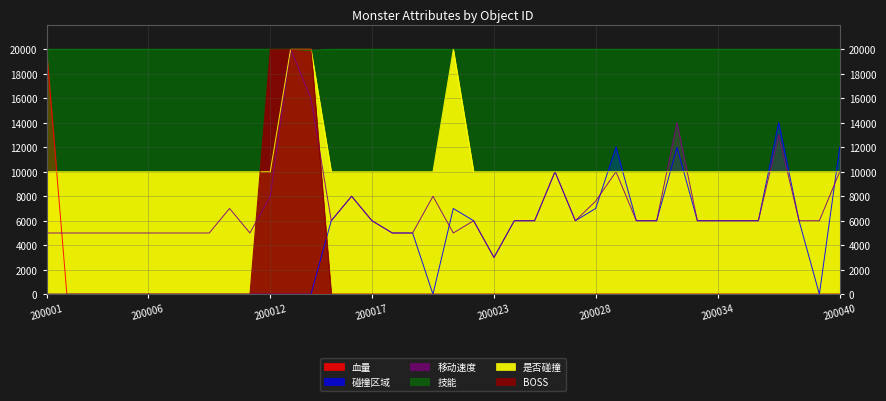

Reading left to right, transcribe all the data shown in this chart.

碰撞区域: 200001=0.0	200002=0.0	200003=0.0	200004=0.0	200005=0.0	200006=0.0	200007=0.0	200008=0.0	200009=0.0	200010=0.0	200011=0.0	200012=0.0	200013=0.0	200014=0.0	200015=6000.0	200016=8000.0	200017=6000.0	200018=5000.0	200019=5000.0	200020=0.0	200021=7000.0	200022=6000.0	200023=3000.0	200024=6000.0	200025=6000.0	200026=10000.0	200027=6000.0	200028=7000.0	200029=12000.0	200030=6000.0	200031=6000.0	200032=12000.0	200033=6000.0	200034=6000.0	200035=6000.0	200036=6000.0	200037=14000.0	200038=6000.0	200039=0.0	200040=12000.0
血量: 200001=20000.0	200002=0.0	200003=0.0	200004=0.0	200005=0.0	200006=0.0	200007=0.0	200008=0.0	200009=0.0	200010=0.0	200011=0.0	200012=0.0	200013=0.0	200014=0.0	200015=0.0	200016=0.0	200017=0.0	200018=0.0	200019=0.0	200020=0.0	200021=0.0	200022=0.0	200023=0.0	200024=0.0	200025=0.0	200026=0.0	200027=0.0	200028=0.0	200029=0.0	200030=0.0	200031=0.0	200032=0.0	200033=0.0	200034=0.0	200035=0.0	200036=0.0	200037=0.0	200038=0.0	200039=0.0	200040=0.0
移动速度: 200001=5000.0	200002=5000.0	200003=5000.0	200004=5000.0	200005=5000.0	200006=5000.0	200007=5000.0	200008=5000.0	200009=5000.0	200010=7000.0	200011=5000.0	200012=8000.0	200013=20000.0	200014=16000.0	200015=6000.0	200016=8000.0	200017=6000.0	200018=5000.0	200019=5000.0	200020=8000.0	200021=5000.0	200022=6000.0	200023=3000.0	200024=6000.0	200025=6000.0	200026=10000.0	200027=6000.0	200028=7600.0	200029=10000.0	200030=6000.0	200031=6000.0	200032=14000.0	200033=6000.0	200034=6000.0	200035=6000.0	200036=6000.0	200037=13000.0	200038=6000.0	200039=6000.0	200040=10000.0
技能: 200001=20000.0	200002=20000.0	200003=20000.0	200004=20000.0	200005=20000.0	200006=20000.0	200007=20000.0	200008=20000.0	200009=20000.0	200010=20000.0	200011=20000.0	200012=20000.0	200013=20000.0	200014=19900.5	200015=20000.0	200016=20000.0	200017=20000.0	200018=20000.0	200019=20000.0	200020=20000.0	200021=20000.0	200022=20000.0	200023=20000.0	200024=20000.0	200025=20000.0	200026=20000.0	200027=20000.0	200028=20000.0	200029=20000.0	200030=20000.0	200031=20000.0	200032=20000.0	200033=20000.0	200034=20000.0	200035=20000.0	200036=20000.0	200037=20000.0	200038=20000.0	200039=20000.0	200040=20000.0
是否碰撞: 200001=10000.0	200002=10000.0	200003=10000.0	200004=10000.0	200005=10000.0	200006=10000.0	200007=10000.0	200008=10000.0	200009=10000.0	200010=10000.0	200011=10000.0	200012=10000.0	200013=20000.0	200014=20000.0	200015=10000.0	200016=10000.0	200017=10000.0	200018=10000.0	200019=10000.0	200020=10000.0	200021=20000.0	200022=10000.0	200023=10000.0	200024=10000.0	200025=10000.0	200026=10000.0	200027=10000.0	200028=10000.0	200029=10000.0	200030=10000.0	200031=10000.0	200032=10000.0	200033=10000.0	200034=10000.0	200035=10000.0	200036=10000.0	200037=10000.0	200038=10000.0	200039=10000.0	200040=10000.0
BOSS: 200001=0.0	200002=0.0	200003=0.0	200004=0.0	200005=0.0	200006=0.0	200007=0.0	200008=0.0	200009=0.0	200010=0.0	200011=0.0	200012=20000.0	200013=20000.0	200014=20000.0	200015=0.0	200016=0.0	200017=0.0	200018=0.0	200019=0.0	200020=0.0	200021=0.0	200022=0.0	200023=0.0	200024=0.0	200025=0.0	200026=0.0	200027=0.0	200028=0.0	200029=0.0	200030=0.0	200031=0.0	200032=0.0	200033=0.0	200034=0.0	200035=0.0	200036=0.0	200037=0.0	200038=0.0	200039=0.0	200040=0.0